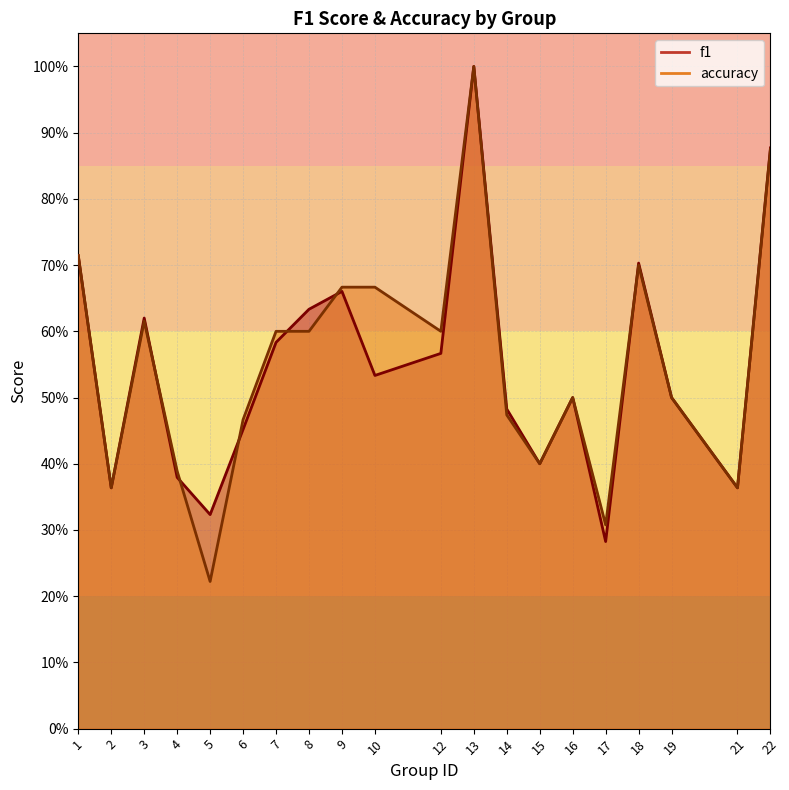

Is it true that accuracy equals 1.5 at 13?

False